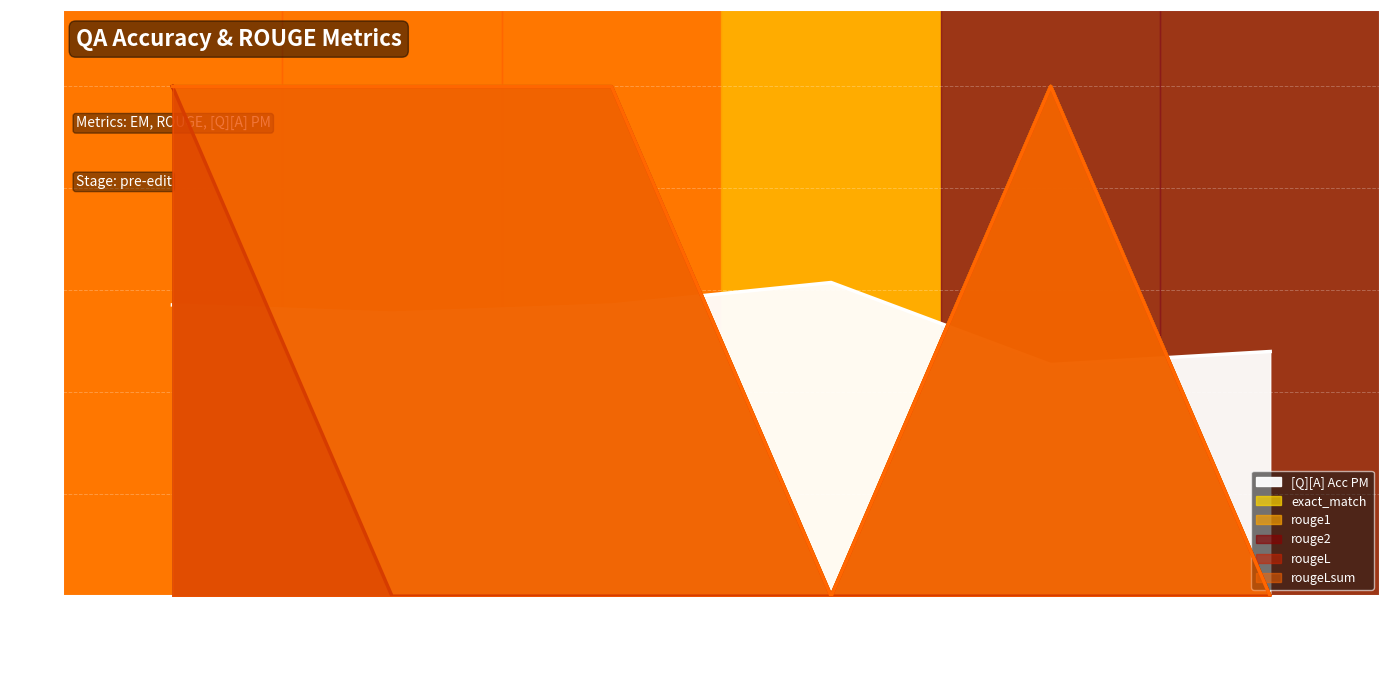

The value of rougeL at Multi-hop Paris is 1.7. True or false?

False